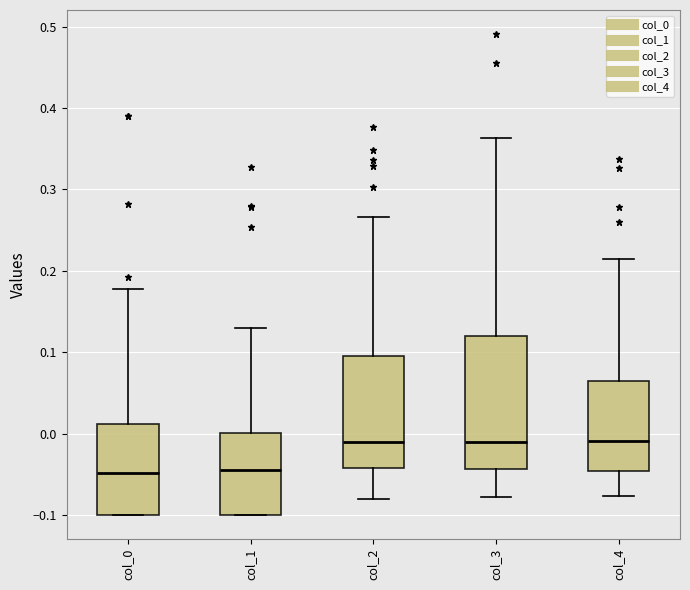

Reading left to right, transcribe this box plot: for each box, give where its median line is, the range the box spans, and where its two whiskers end, as read against the y-axis. The values are not printed on the chart, so give them approximately, as read against the axis.

col_0: median -0.05, box -0.10 to 0.01, whiskers -0.10 to 0.18
col_1: median -0.05, box -0.10 to 0.00, whiskers -0.10 to 0.13
col_2: median -0.01, box -0.04 to 0.09, whiskers -0.08 to 0.27
col_3: median -0.01, box -0.04 to 0.12, whiskers -0.08 to 0.36
col_4: median -0.01, box -0.05 to 0.06, whiskers -0.08 to 0.22